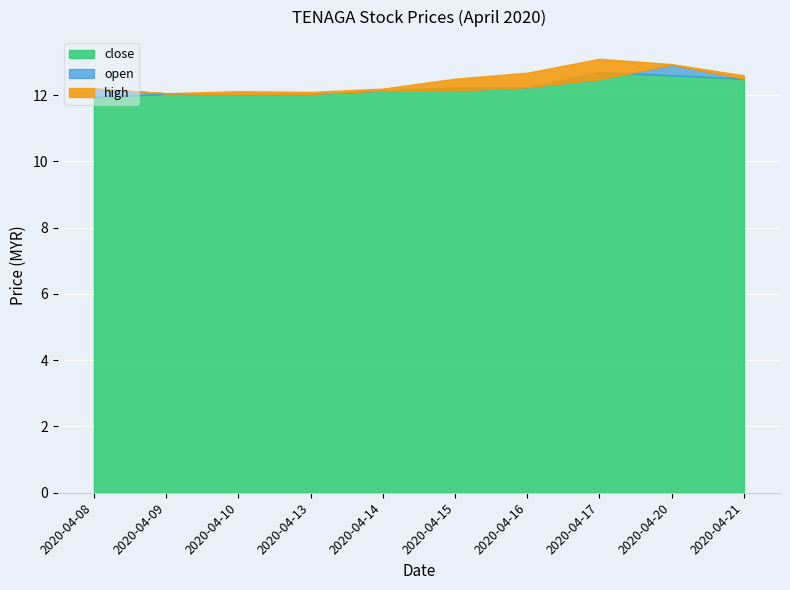

At which category is the sum across all series the highest?

2020-04-20